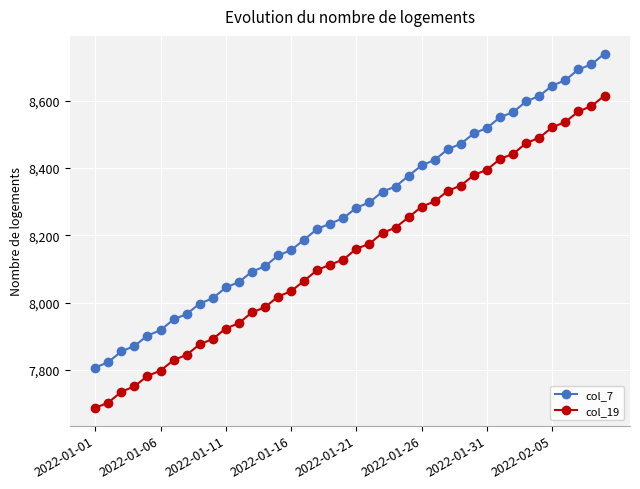

How many series are shown in this chart?

2